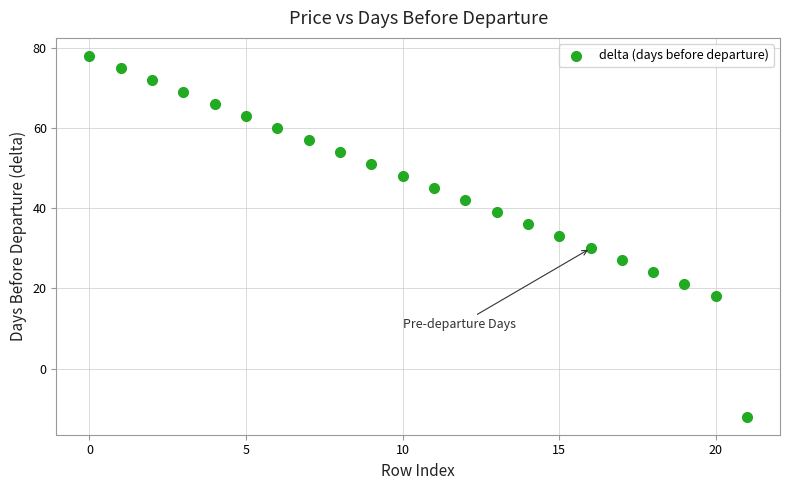

What is the range of Y values (max minus min)?

90